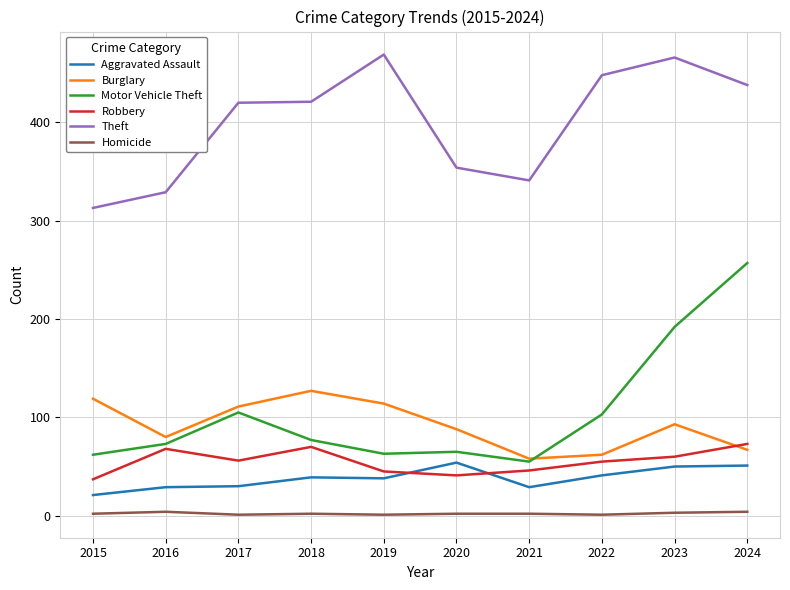

At which category does Motor Vehicle Theft reach its first local peak?

2017